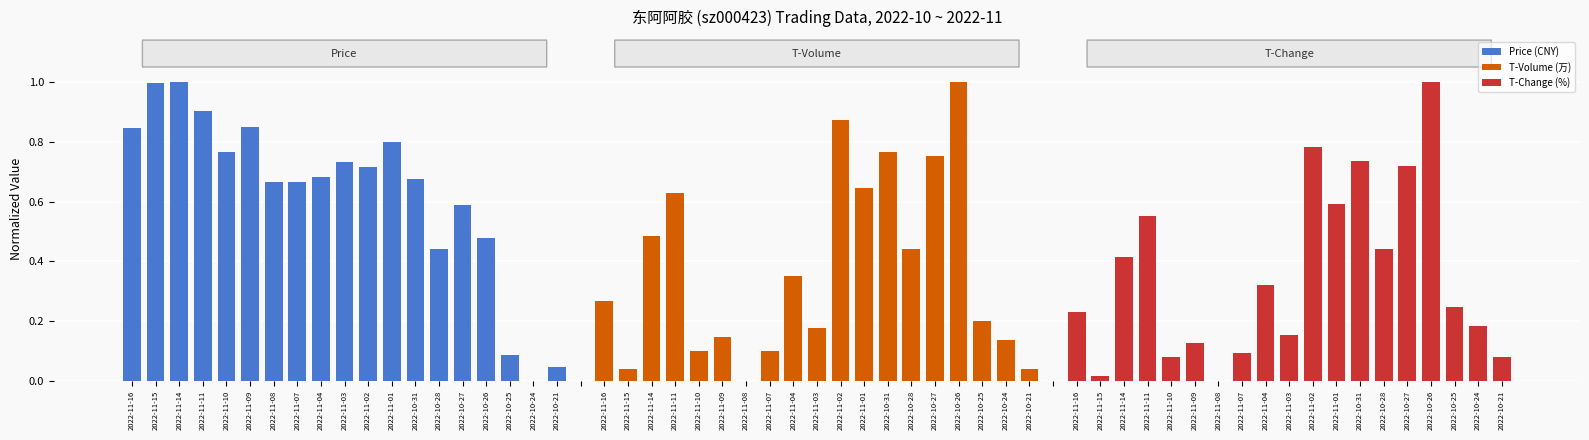

Reading left to right, extract all data points from this chart.

Price (CNY): 0.8	1.0	1.0	0.9	0.8	0.9	0.7	0.7	0.7	0.7	0.7	0.8	0.7	0.4	0.6	0.5	0.1	0.0	0.0
T-Volume (万): 0.3	0.0	0.5	0.6	0.1	0.1	0.0	0.1	0.4	0.2	0.9	0.6	0.8	0.4	0.8	1.0	0.2	0.1	0.0
T-Change (%): 0.2	0.0	0.4	0.6	0.1	0.1	0.0	0.1	0.3	0.2	0.8	0.6	0.7	0.4	0.7	1.0	0.2	0.2	0.1